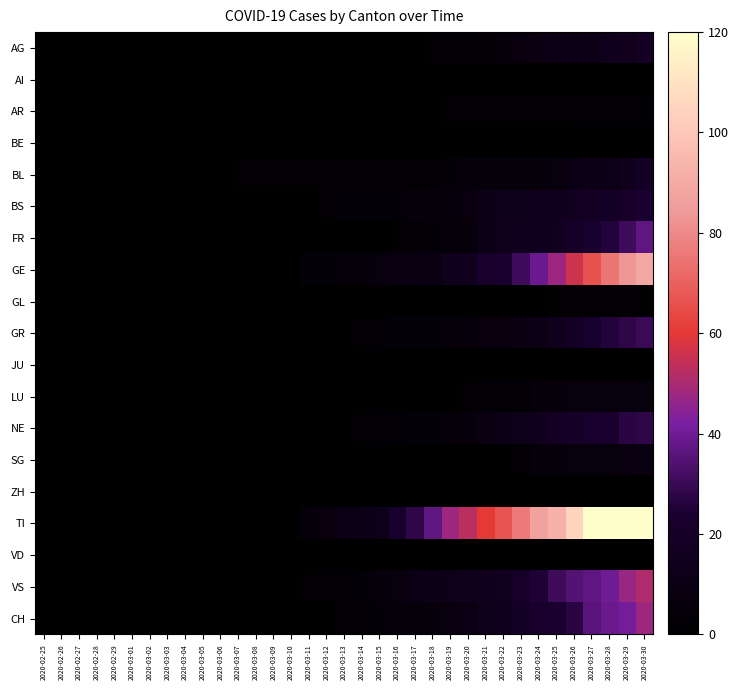

Count the number of categories in the chart.

35